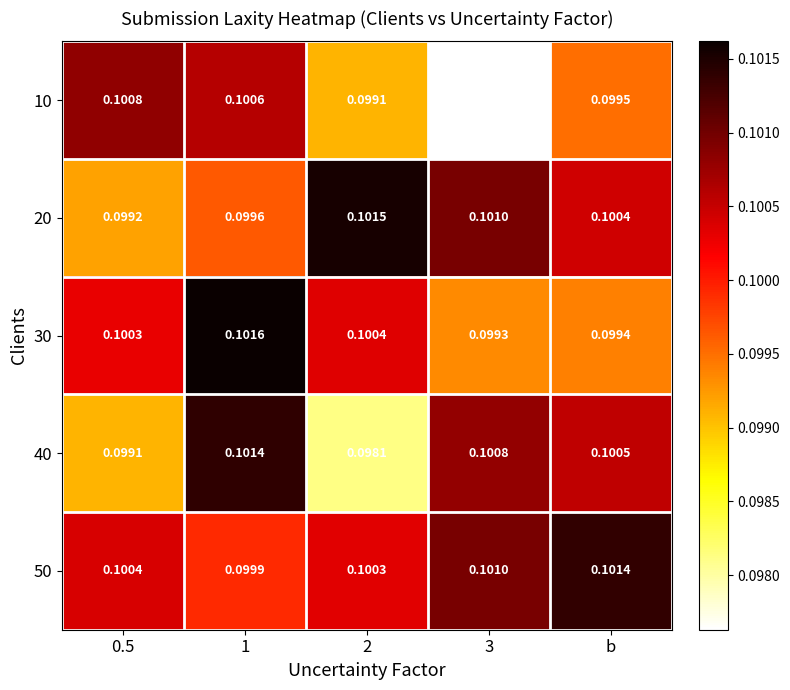

How many categories are shown in the chart?

5